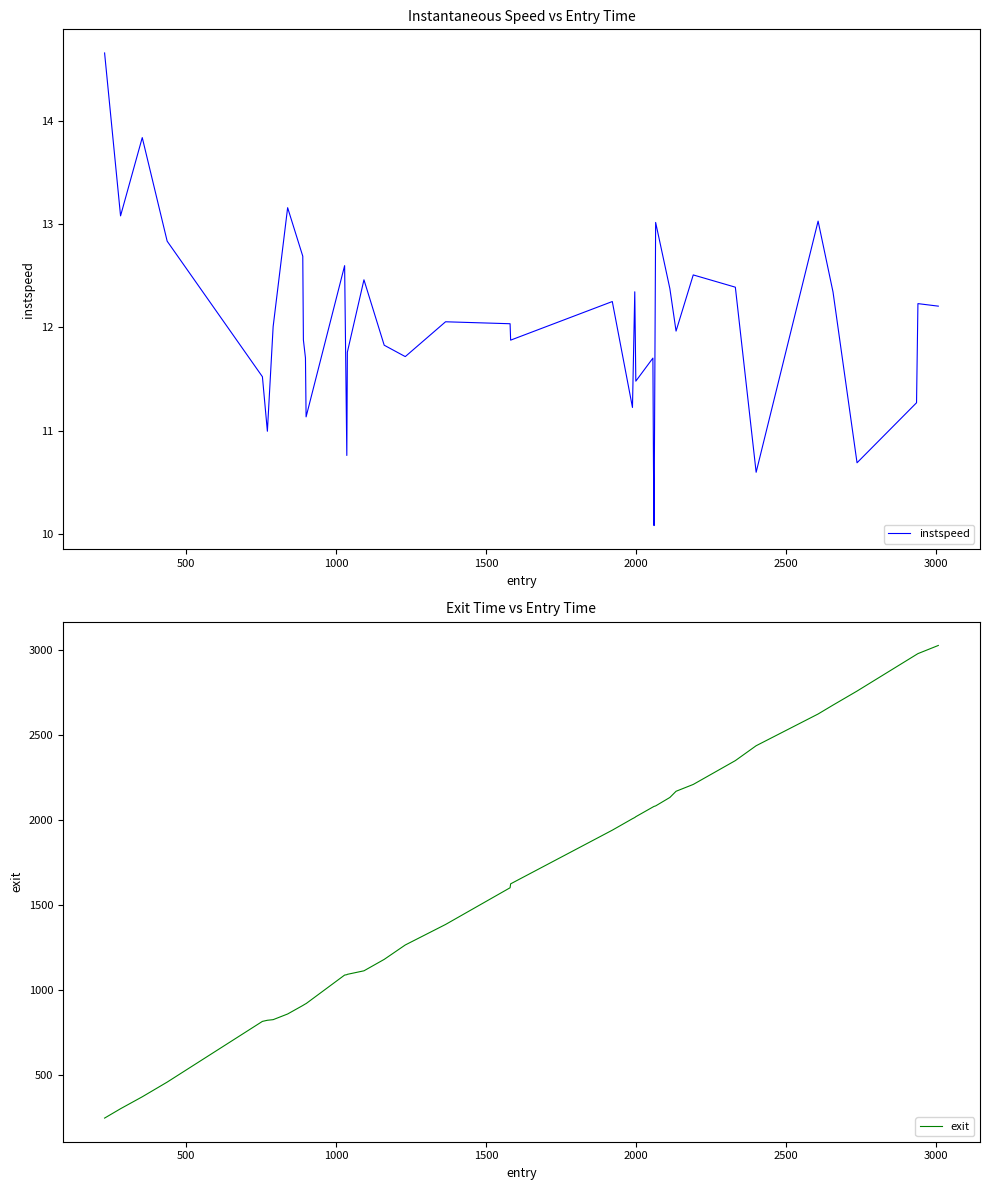

What is the sum of all instspeed values?

480.9